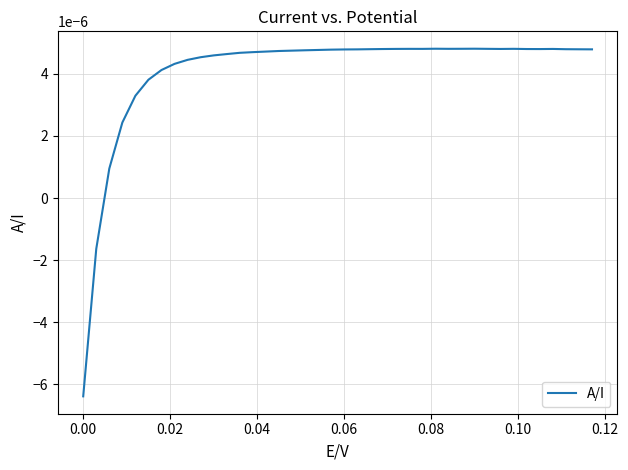

How many lines are shown in the chart?

1